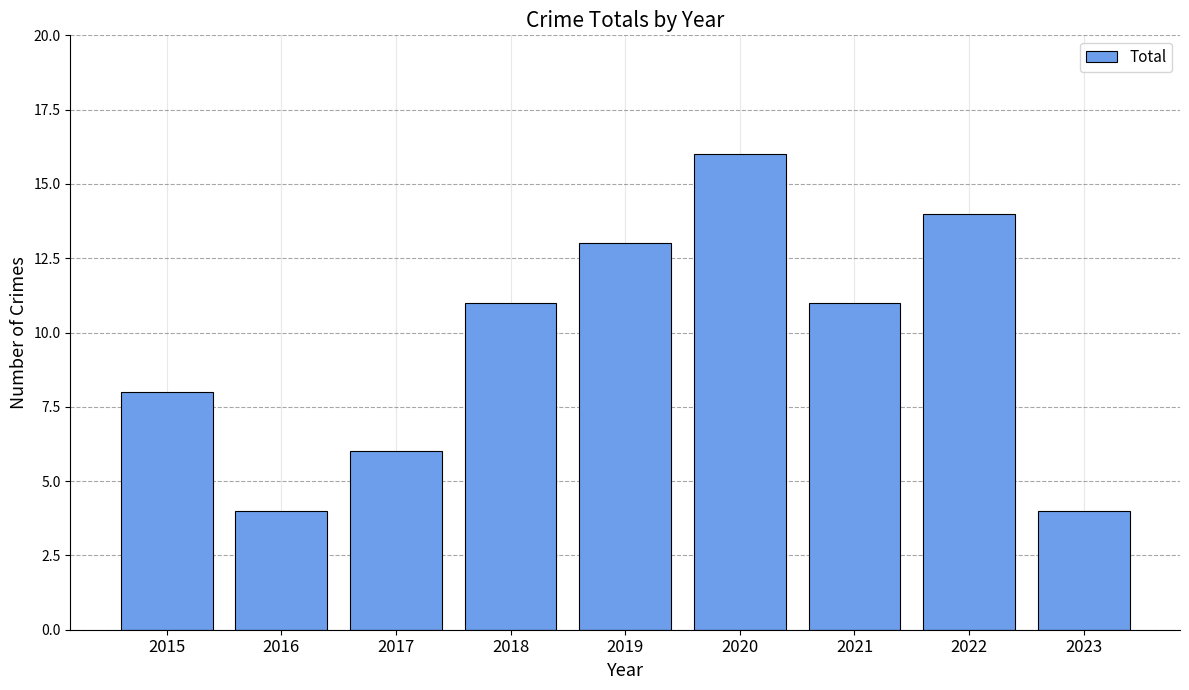

What is the greatest value displayed?

16